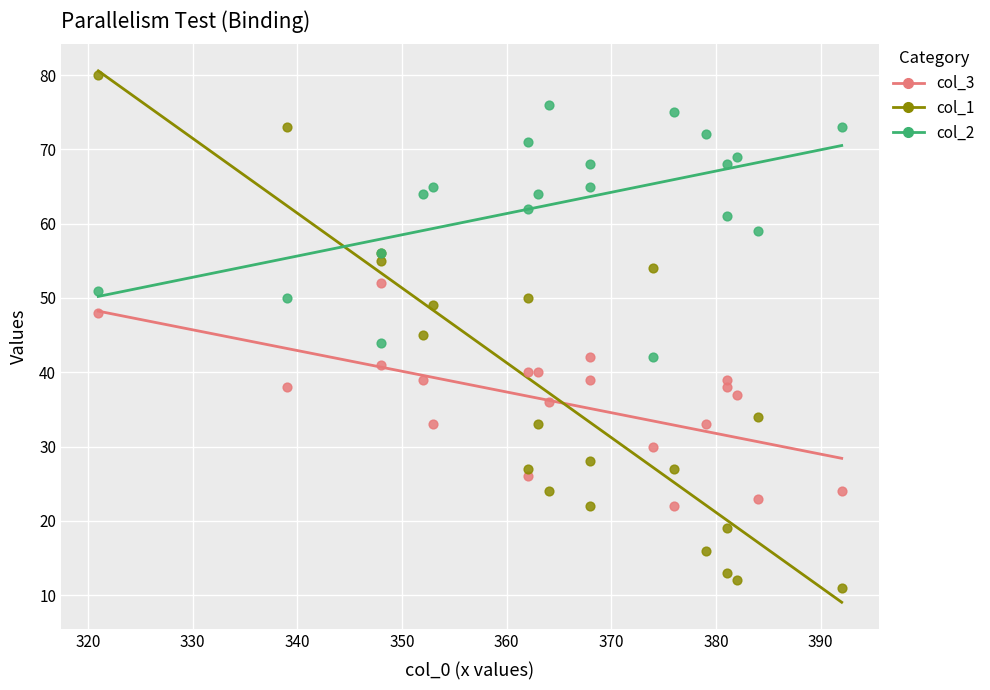

Which series reaches the maximum Y coordinate?

col_1